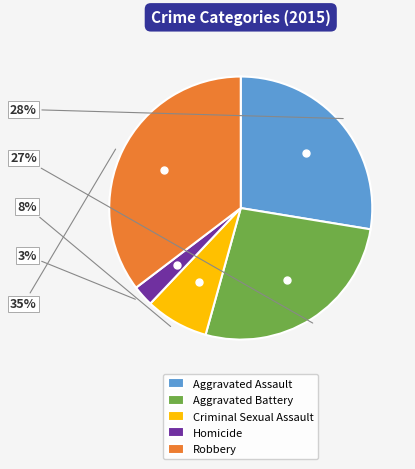

Between Homicide and Aggravated Battery, which is larger?

Aggravated Battery